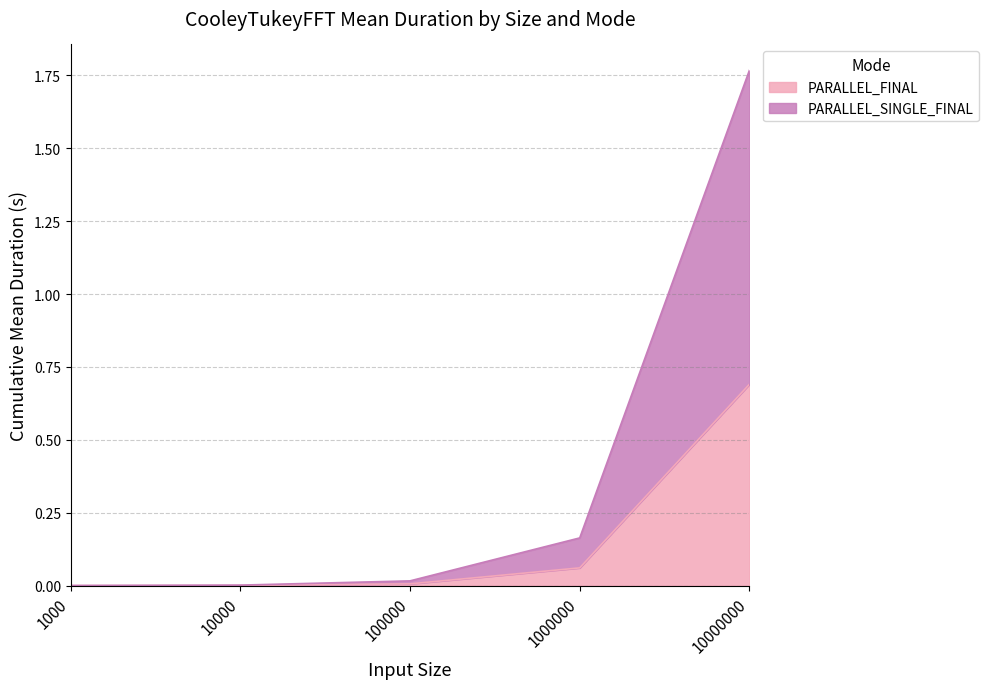

True or false: PARALLEL_SINGLE_FINAL and PARALLEL_FINAL intersect in this chart.

False